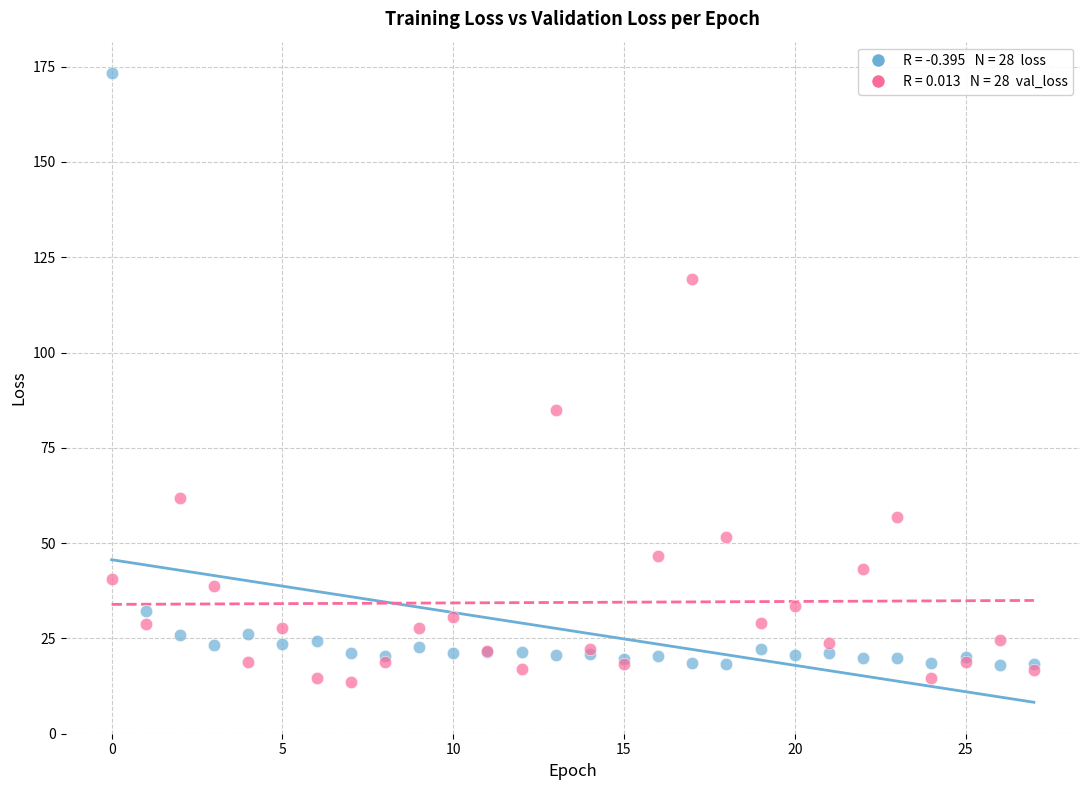

Across all series, what Y value is closest to 93?

85.0